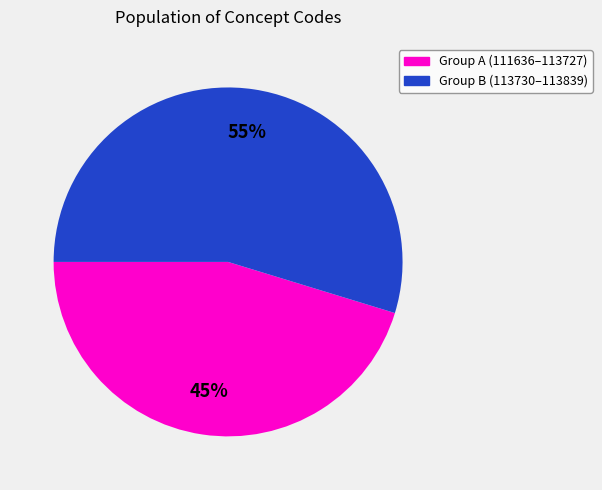

To the nearest percent, what portion does Group B (113730–113839) represent?

55%